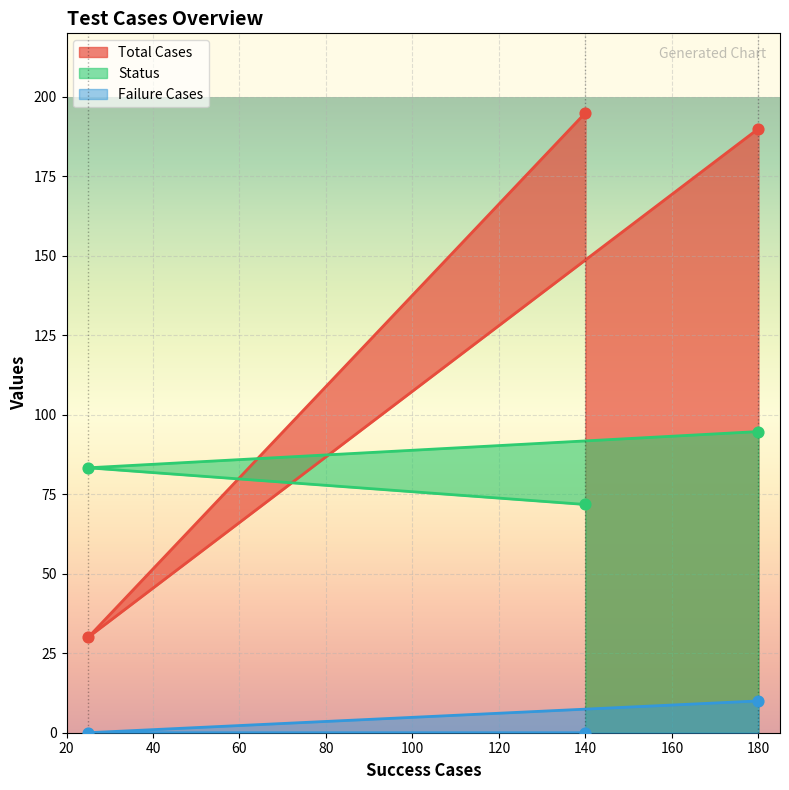

What are all the series names shown in the legend?

Total Cases, Status, Failure Cases